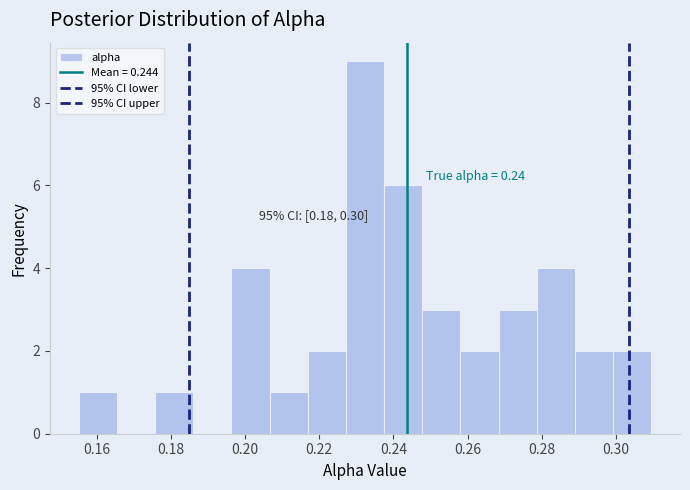

Which range on the x-axis has the tallest bar?

0.228 to 0.238